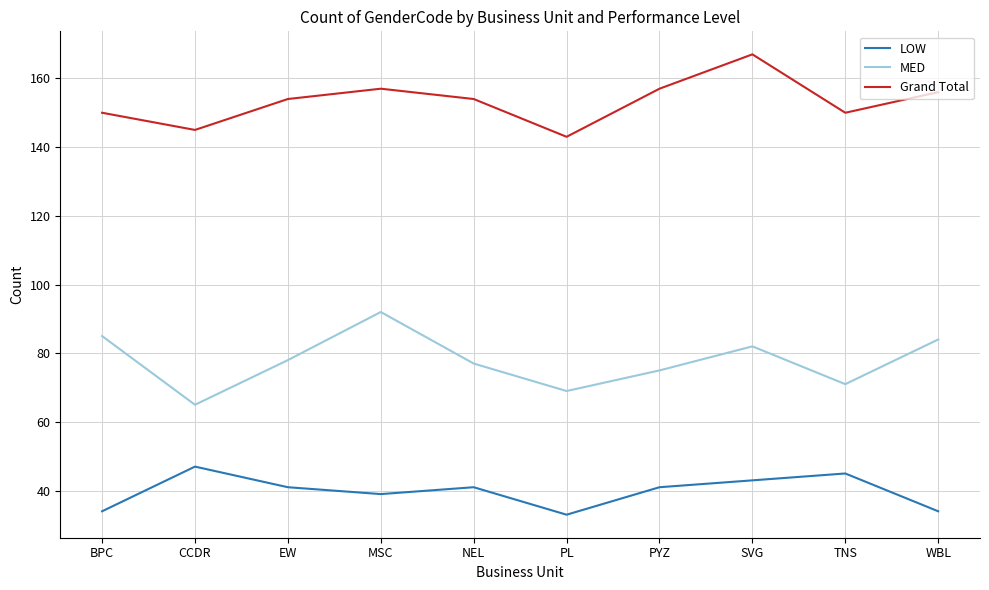

What position from the right is CCDR?

9